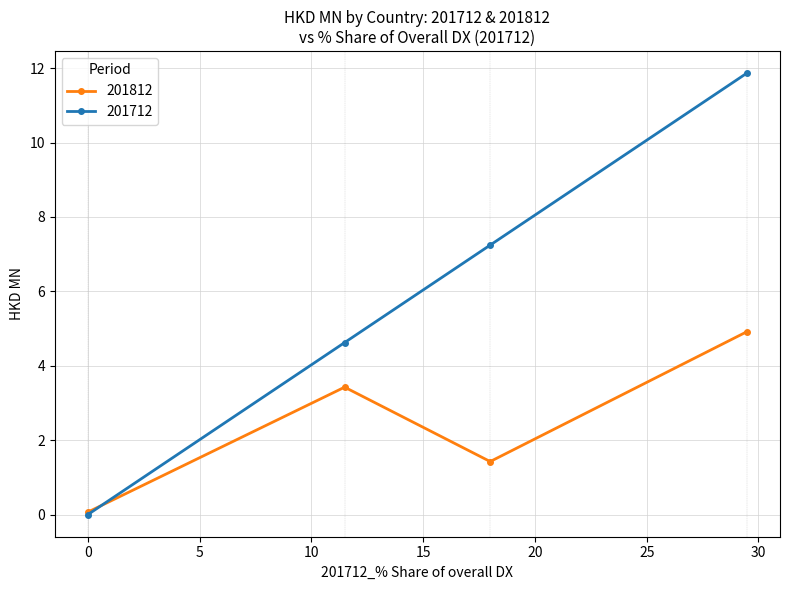

Which series has the largest range (max minus min)?

201712